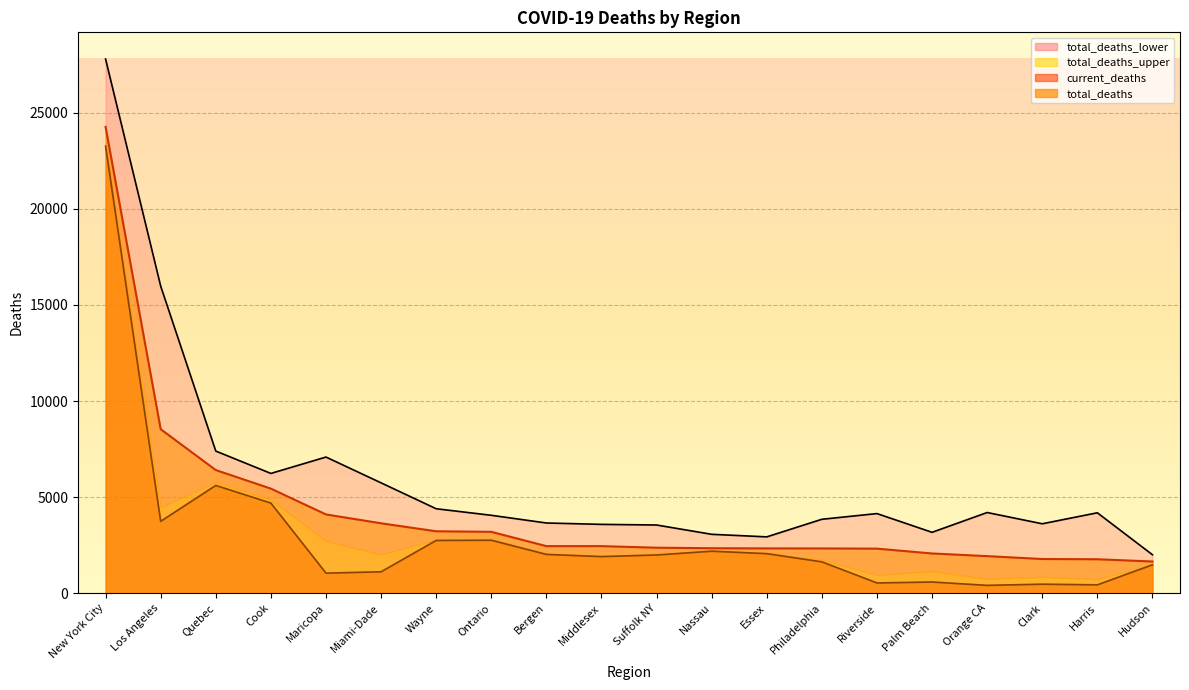

What position from the left is Bergen?

9